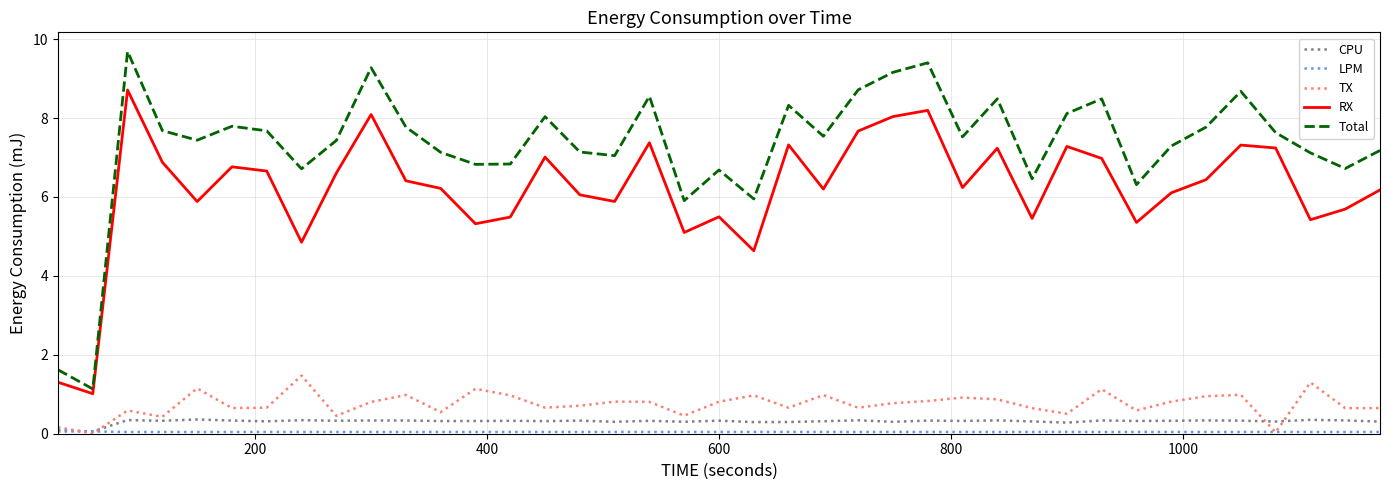

Which series has the largest range (max minus min)?

Total